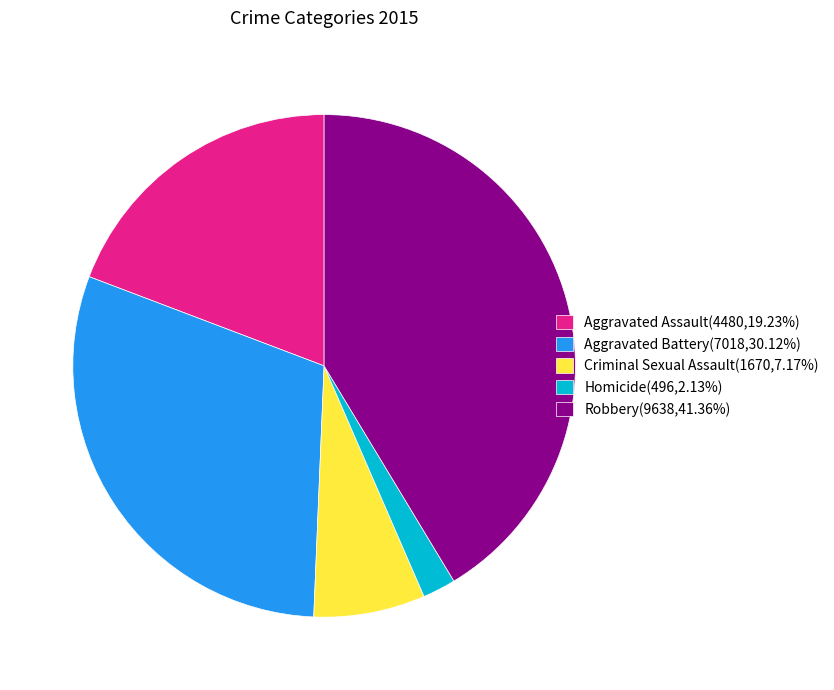

What is the ratio of the value at Criminal Sexual Assault(1670,7.17%) to the value at Homicide(496,2.13%)?

3.4